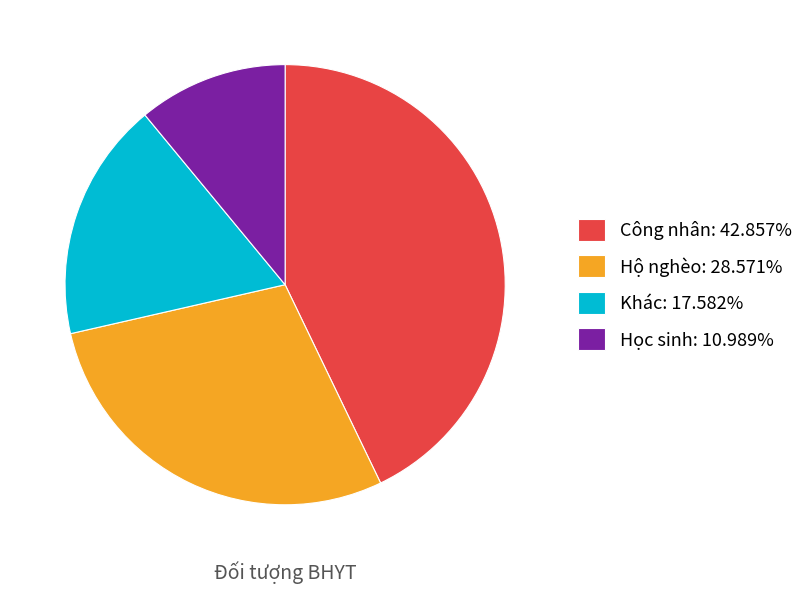

What is the ratio of the value at Học sinh: 10.989% to the value at Khác: 17.582%?

0.6